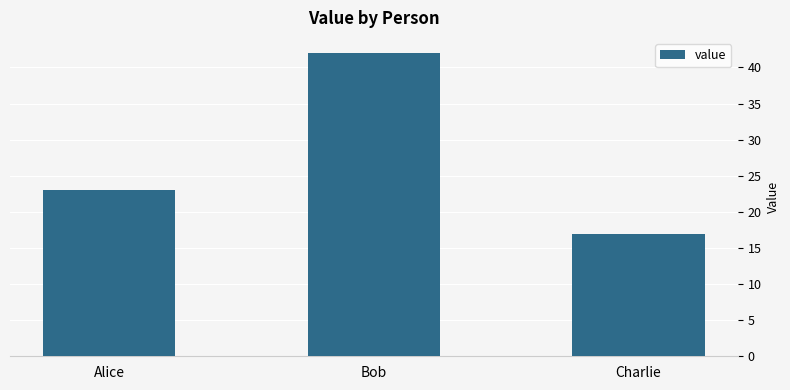

Reading left to right, extract all data points from this chart.

Alice=23	Bob=42	Charlie=17